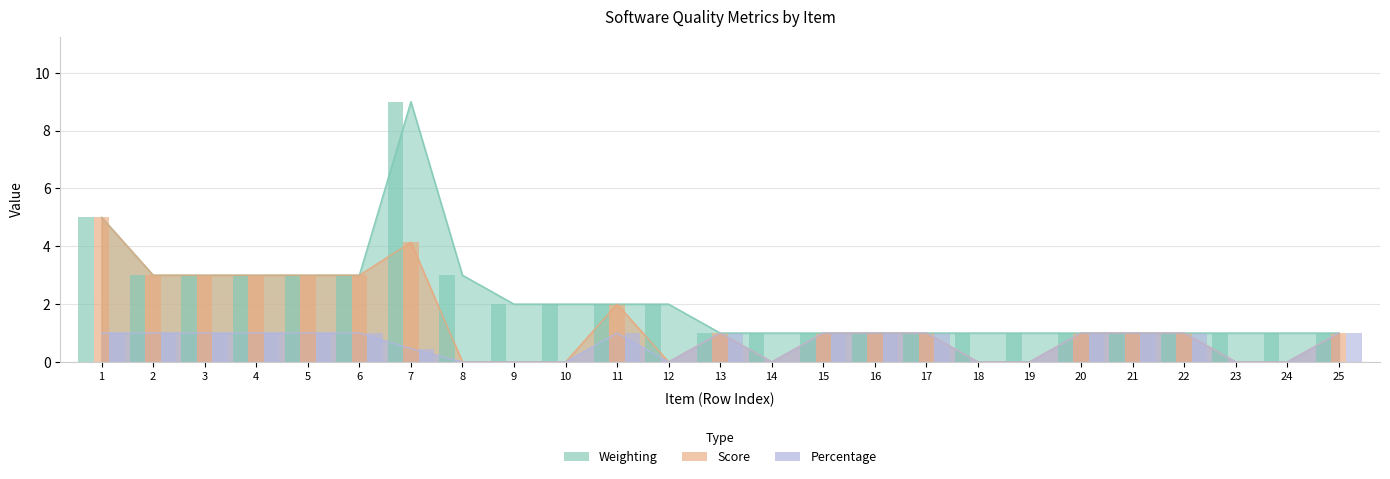

Is the value of Weighting at 24 greater than the value of Score at 14?

Yes